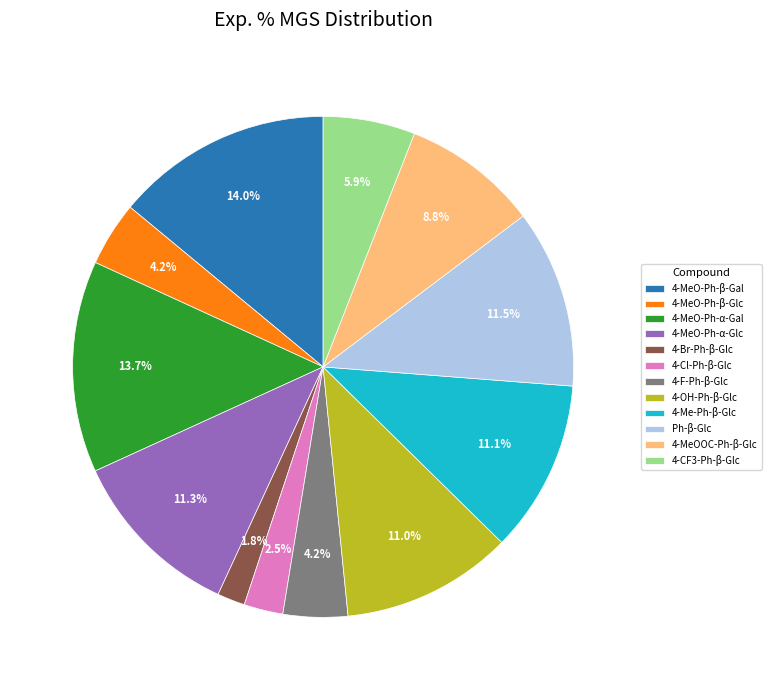

To the nearest percent, what is the difference between the largest and smallest slice percentages?

12%